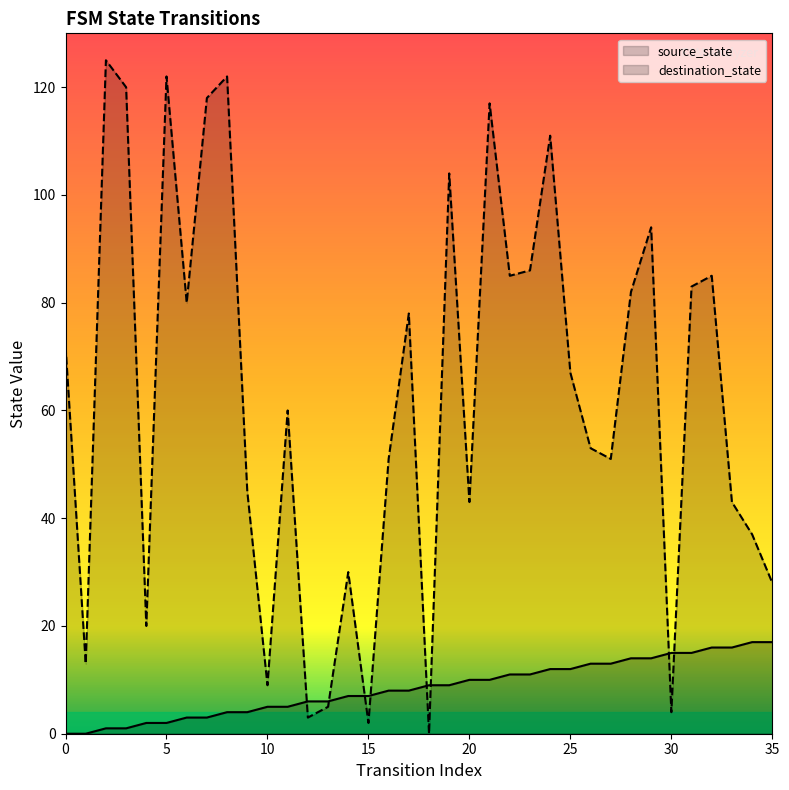

Reading left to right, what are all the values shown in this chart?

source_state: 0	0	1	1	2	2	3	3	4	4	5	5	6	6	7	7	8	8	9	9	10	10	11	11	12	12	13	13	14	14	15	15	16	16	17	17
destination_state: 72	13	125	120	20	122	80	118	122	45	9	60	3	5	30	2	51	78	0	104	43	117	85	86	111	67	53	51	82	94	4	83	85	43	37	28